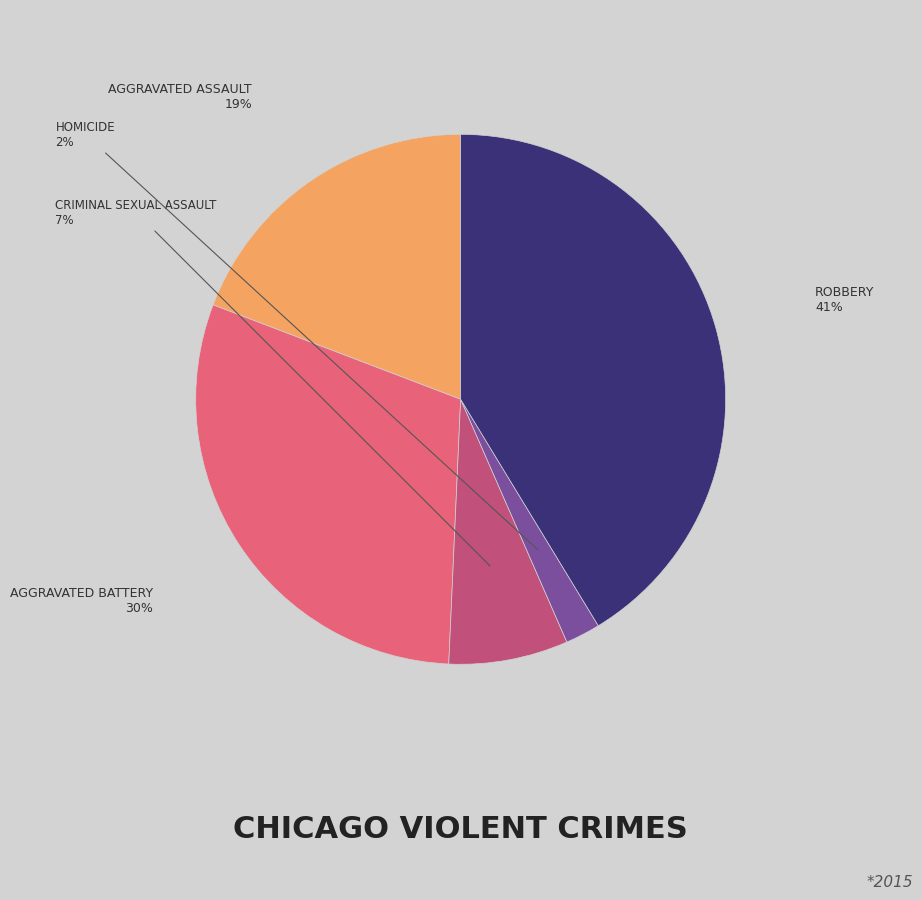

How many slices are in this pie chart?

5